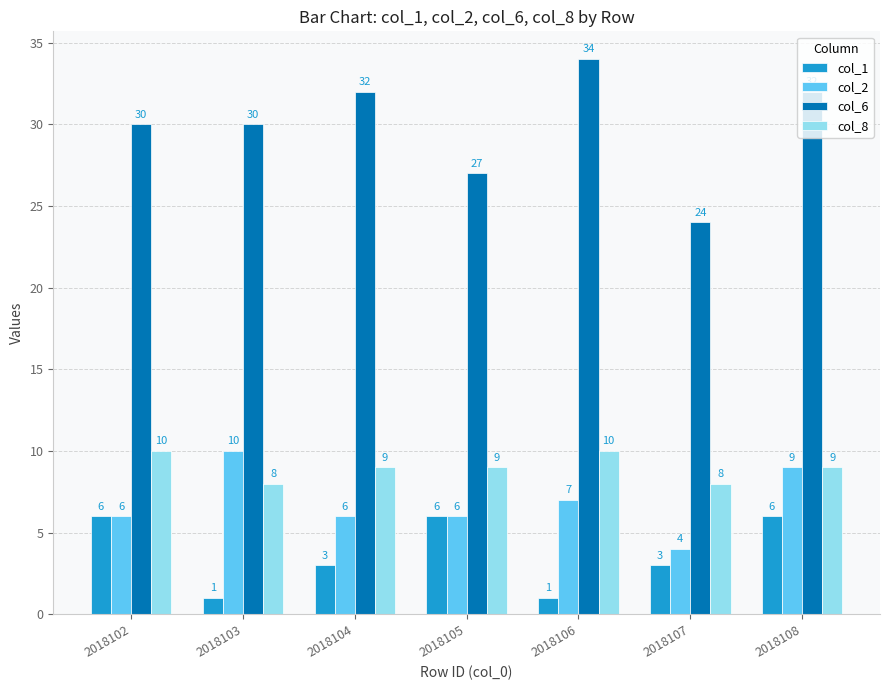

How many groups of bars are there?

7